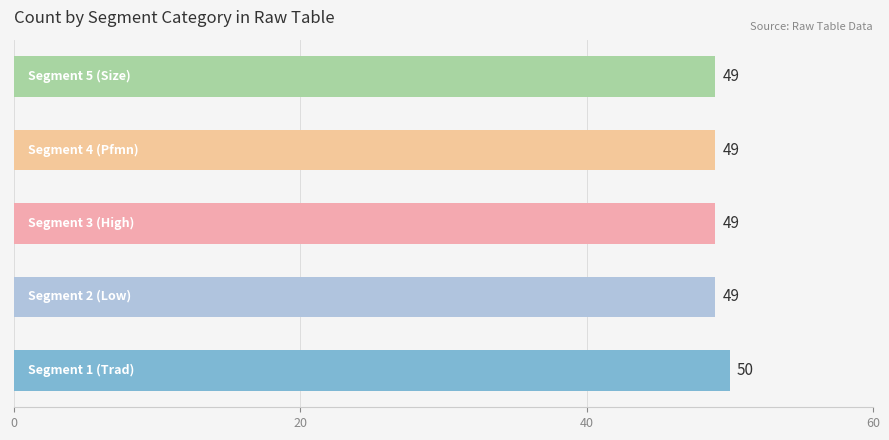

What is the maximum value shown in the chart?

50